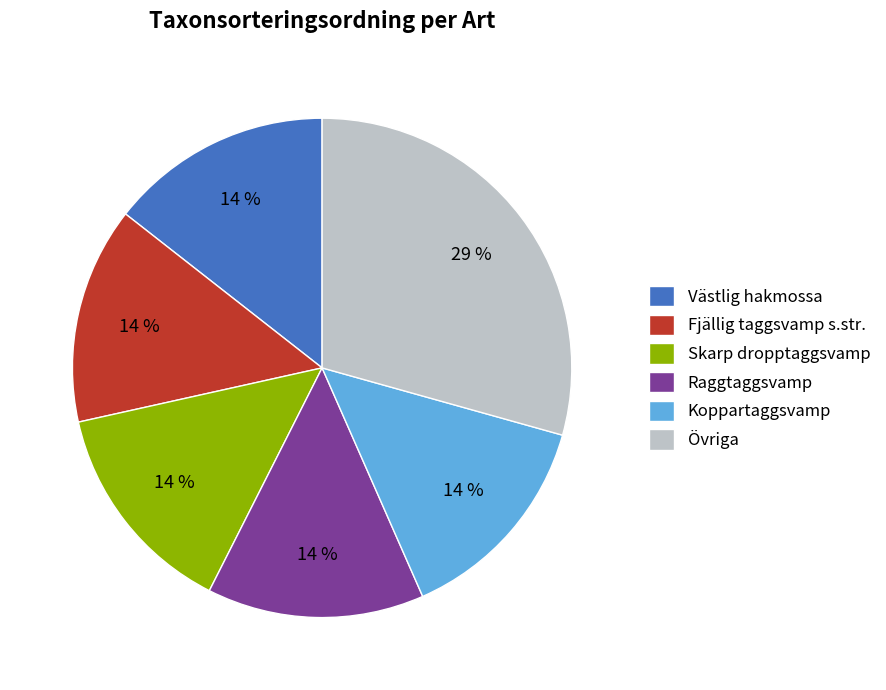

To the nearest percent, what portion does Koppartaggsvamp represent?

14%